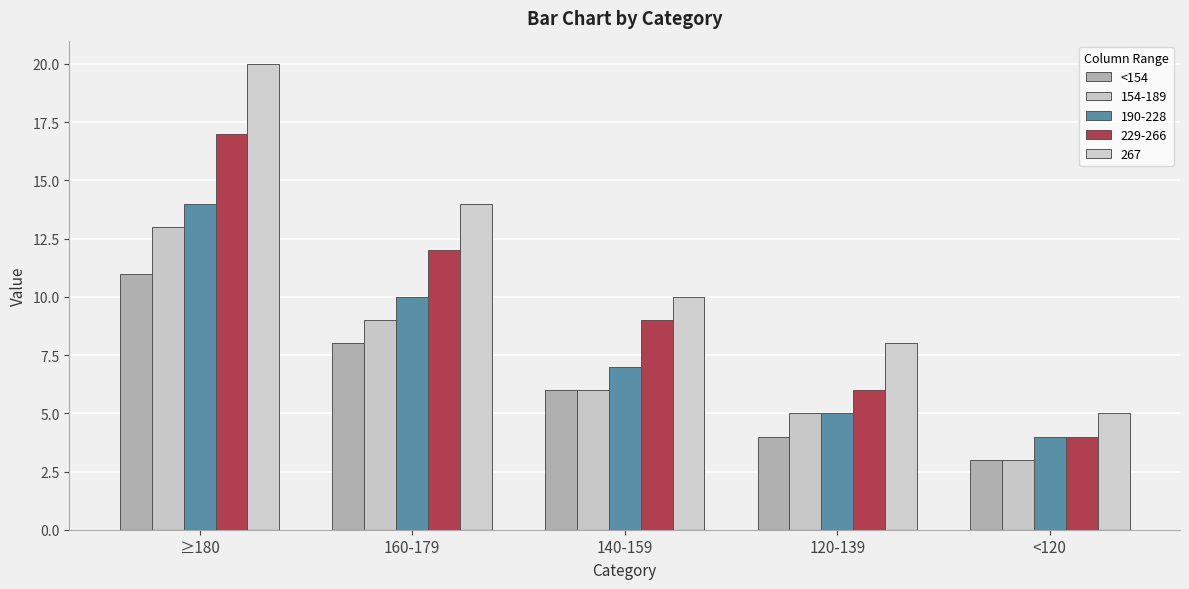

How many series are shown in this chart?

5